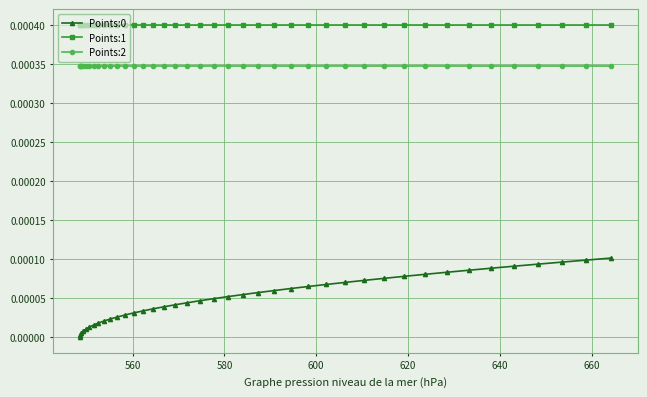

How many lines are shown in the chart?

3